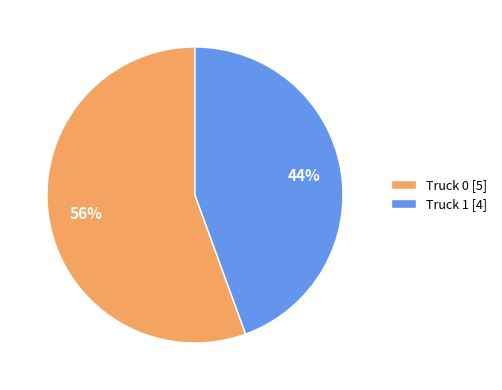

To the nearest percent, what portion does Truck 0 represent?

56%